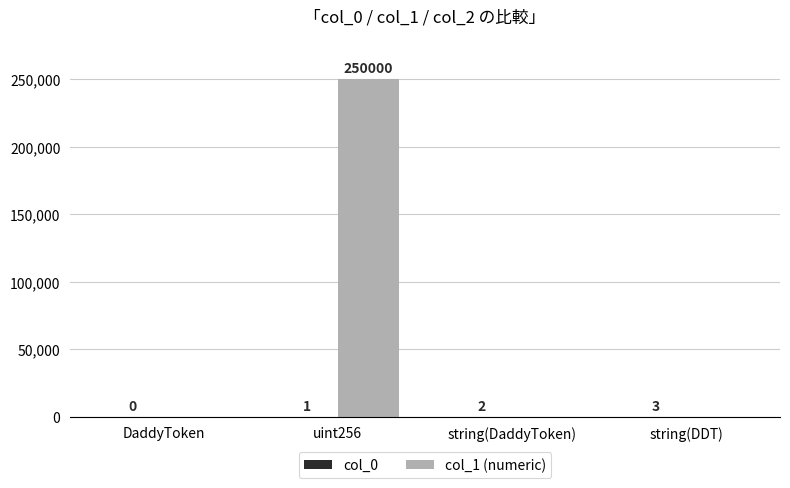

The col_1 (numeric) series shows 0 at string(DDT). True or false?

True